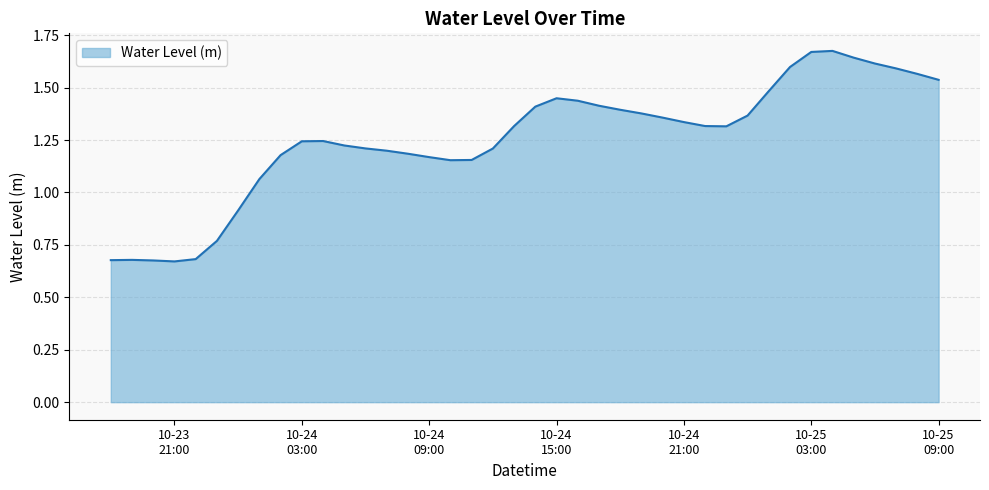

Count the number of data series in this chart.

1